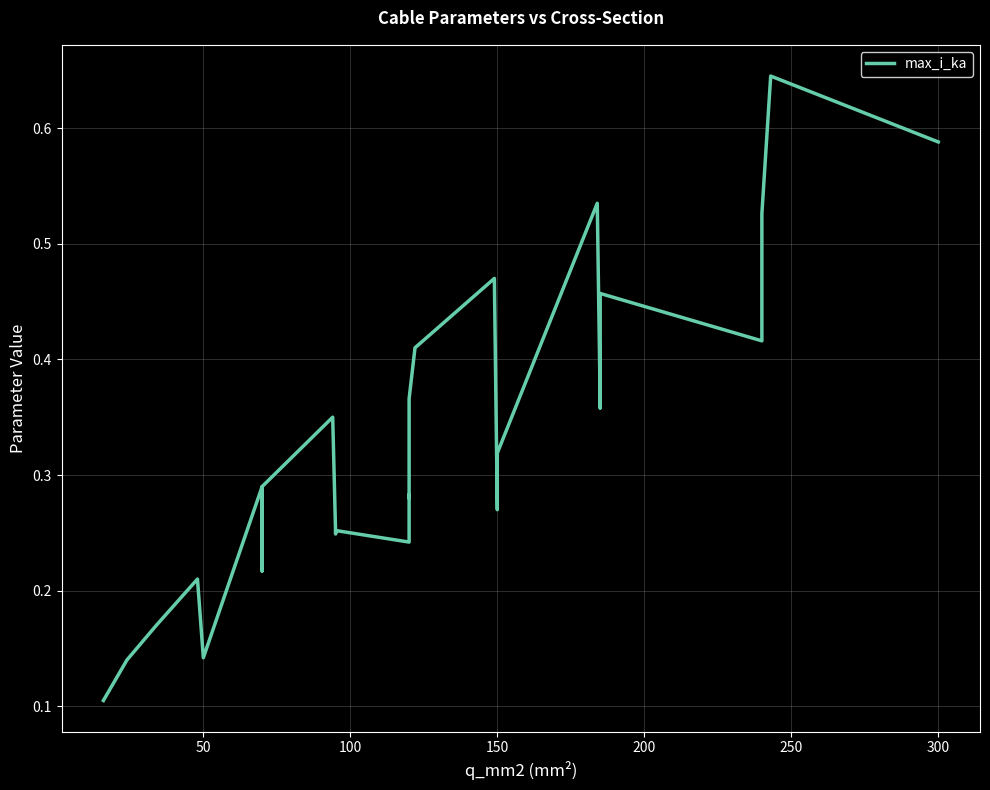

How many interior local valleys (lower than both neighbors) does the data have?

8